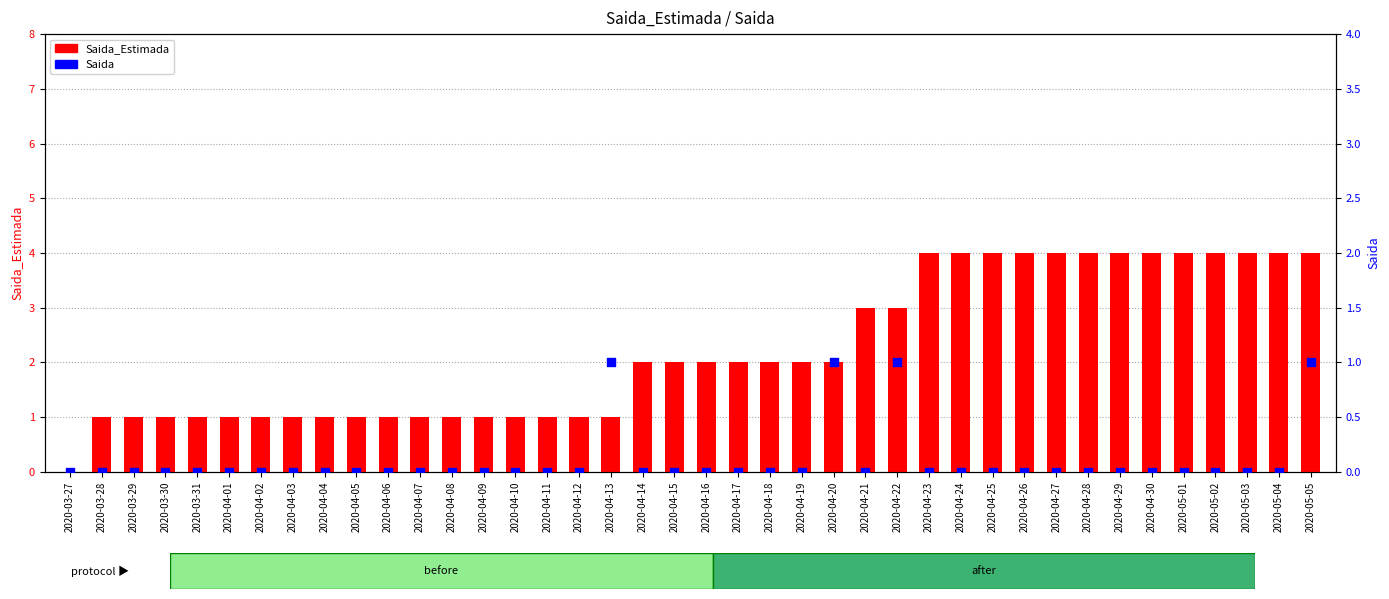

At which category is the sum across all series the highest?

2020-05-05